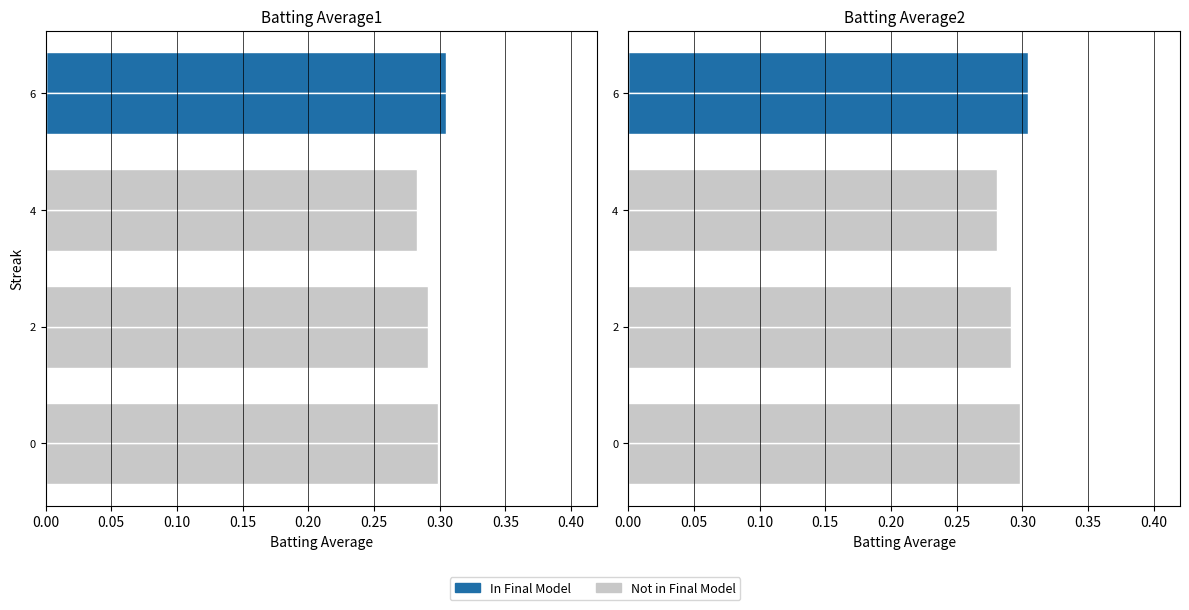

Reading left to right, what are all the values shown in this chart?

In Final Model: 0.0	0.0	0.0	0.3
Not in Final Model: 0.3	0.3	0.3	0.0